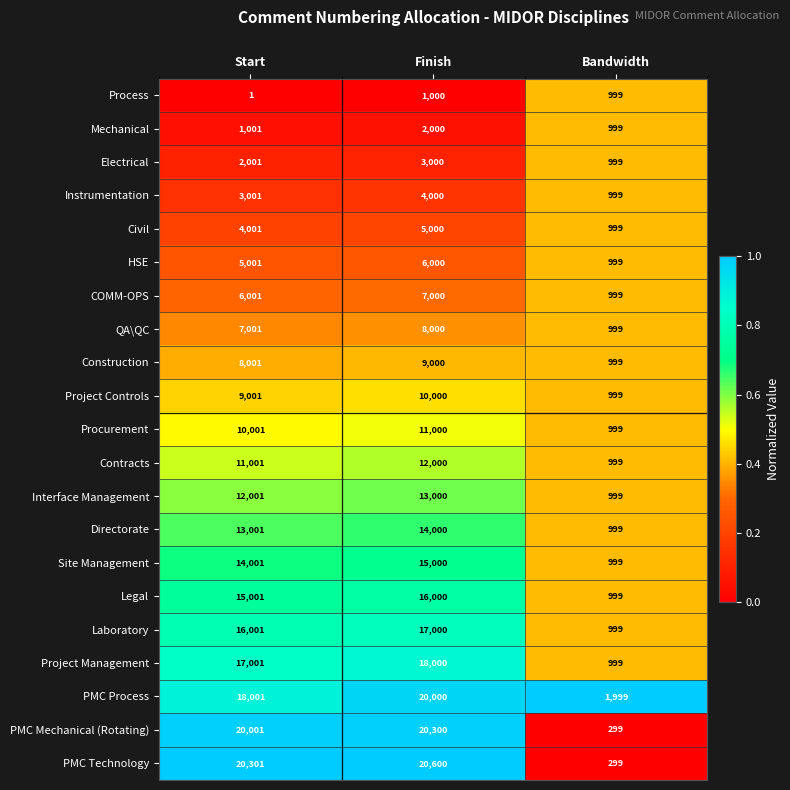

What is the average value of the Site Management series?

10000